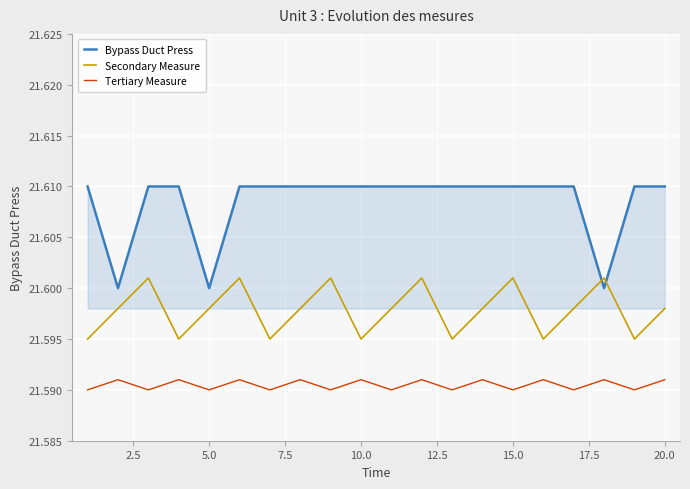

True or false: Tertiary Measure and Bypass Duct Press cross at least once.

False